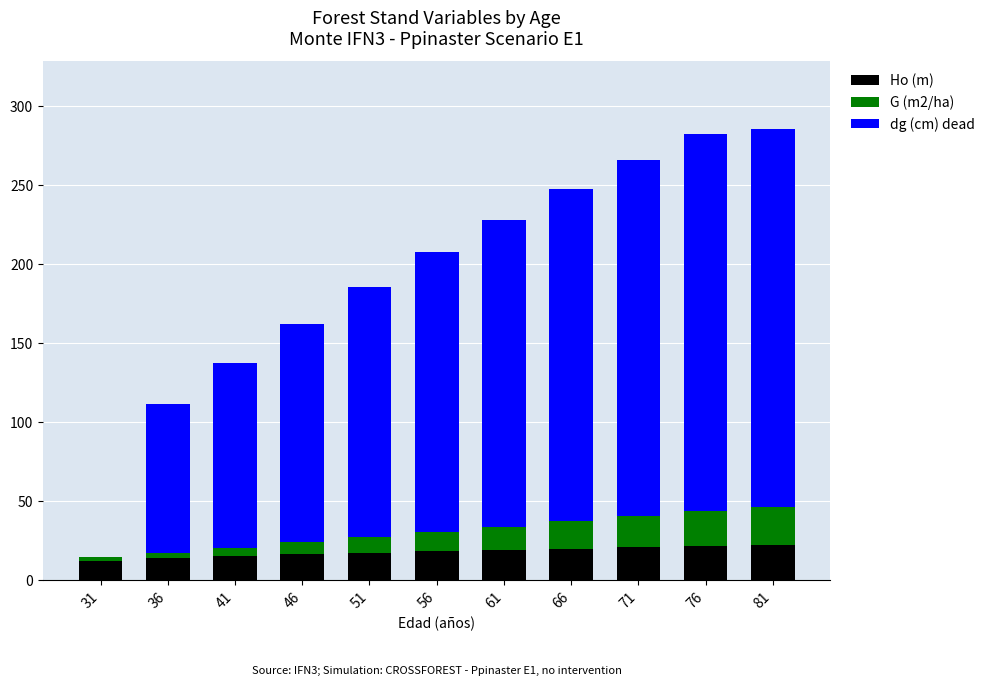

What is the total value across all series at 56?

207.4